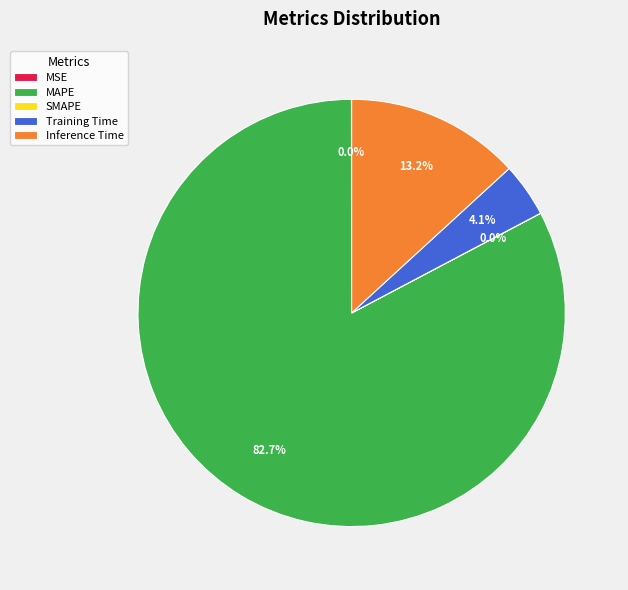

Which category has the biggest portion of the pie?

MAPE